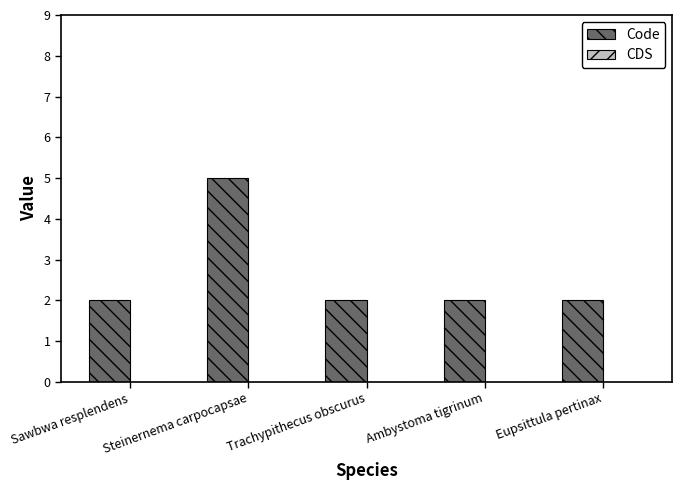

What position from the left is Sawbwa resplendens?

1